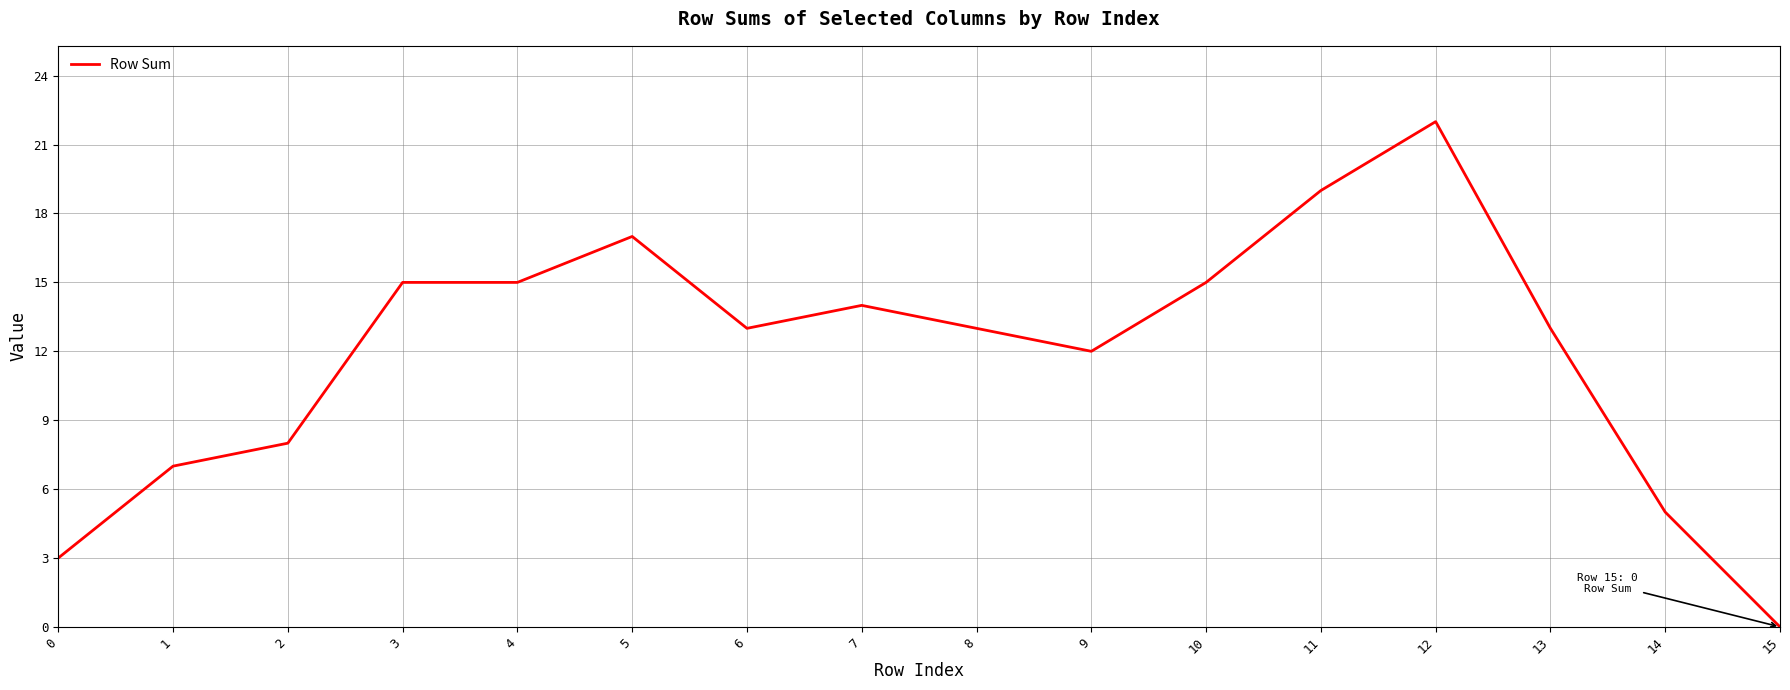

What is the difference between the values at 3 and 7?

1